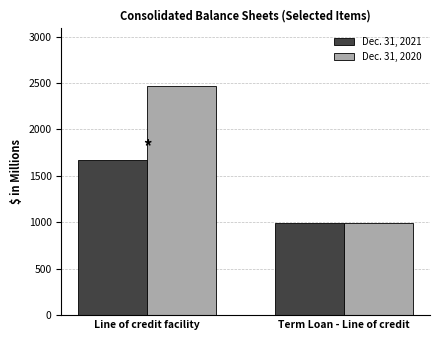

How many bars are there in each group?

2